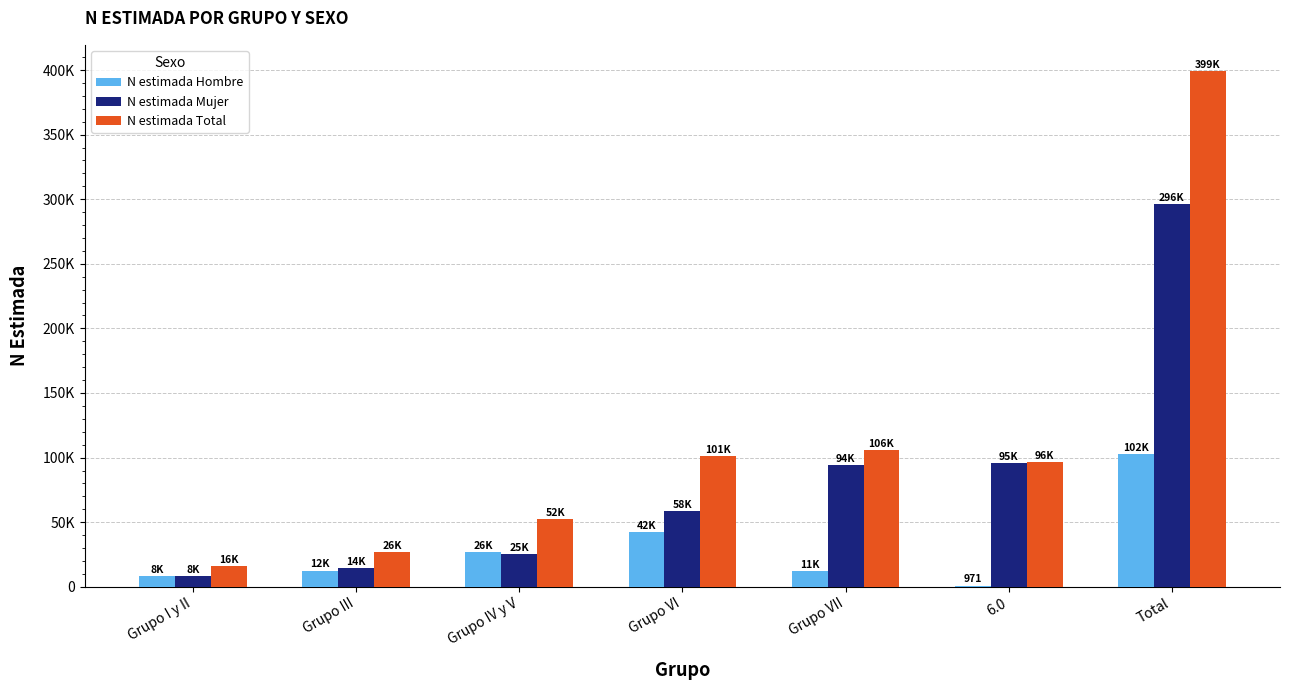

What are all the series names shown in the legend?

N estimada Hombre, N estimada Mujer, N estimada Total